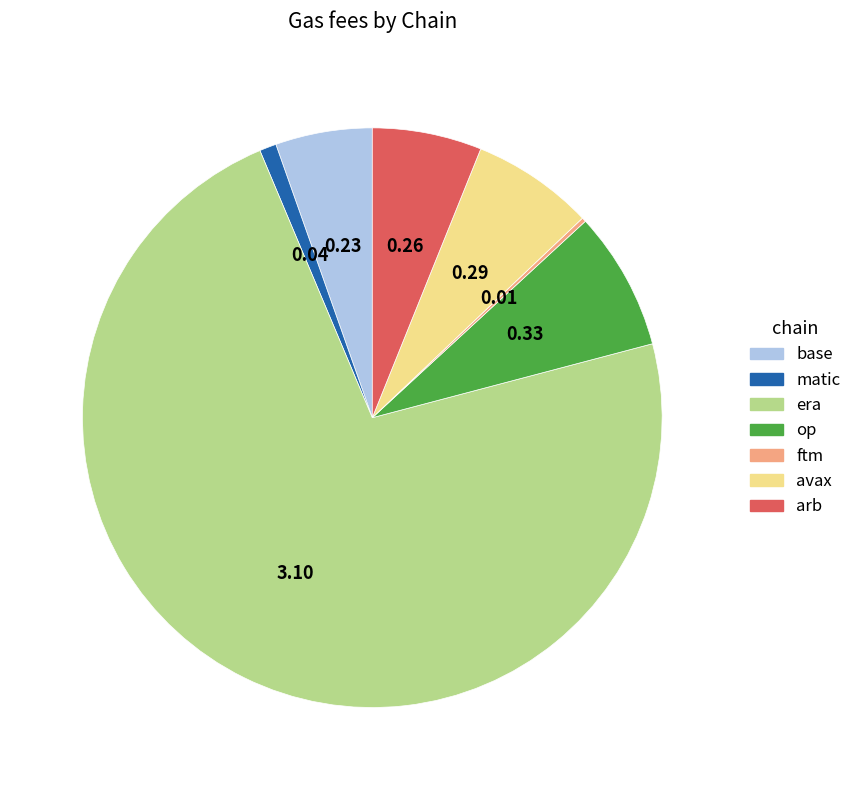

What is the majority slice?

era